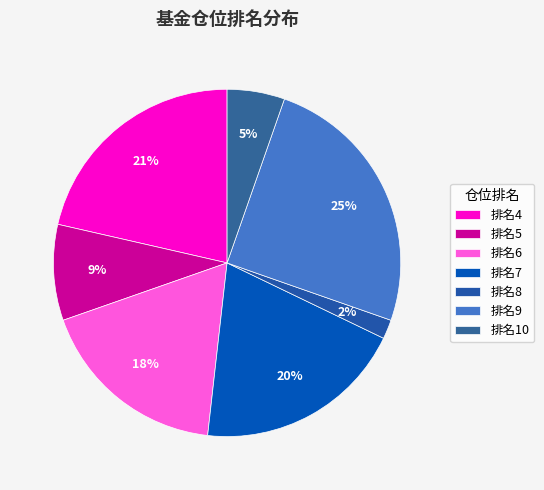

Count the number of slices in the pie.

7